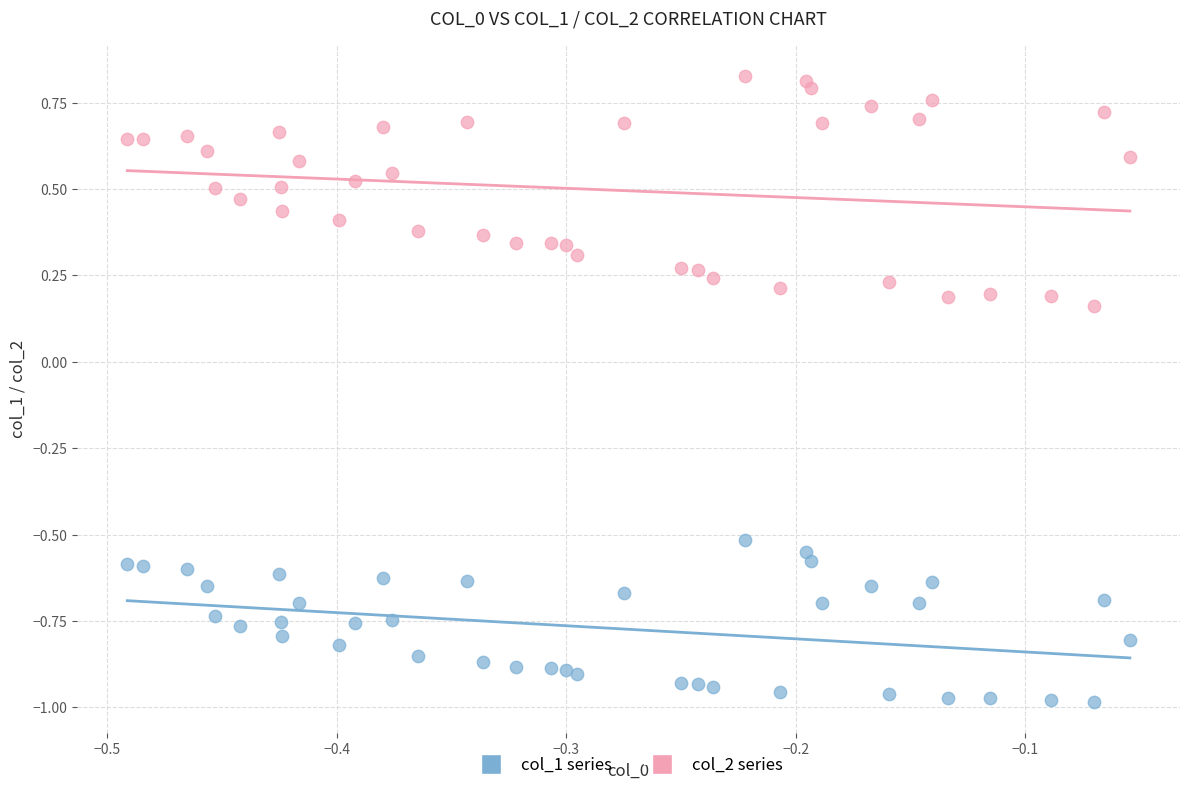

Which series reaches the minimum Y coordinate?

col_1 series